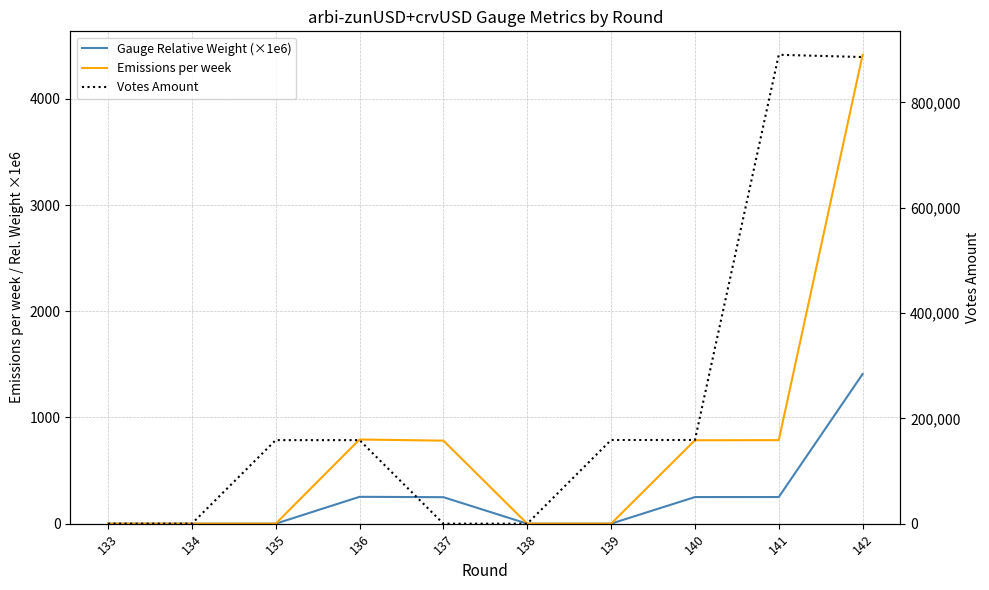

List the labels in order of Emissions per week value, largest first.

142, 136, 141, 140, 137, 133, 134, 135, 138, 139